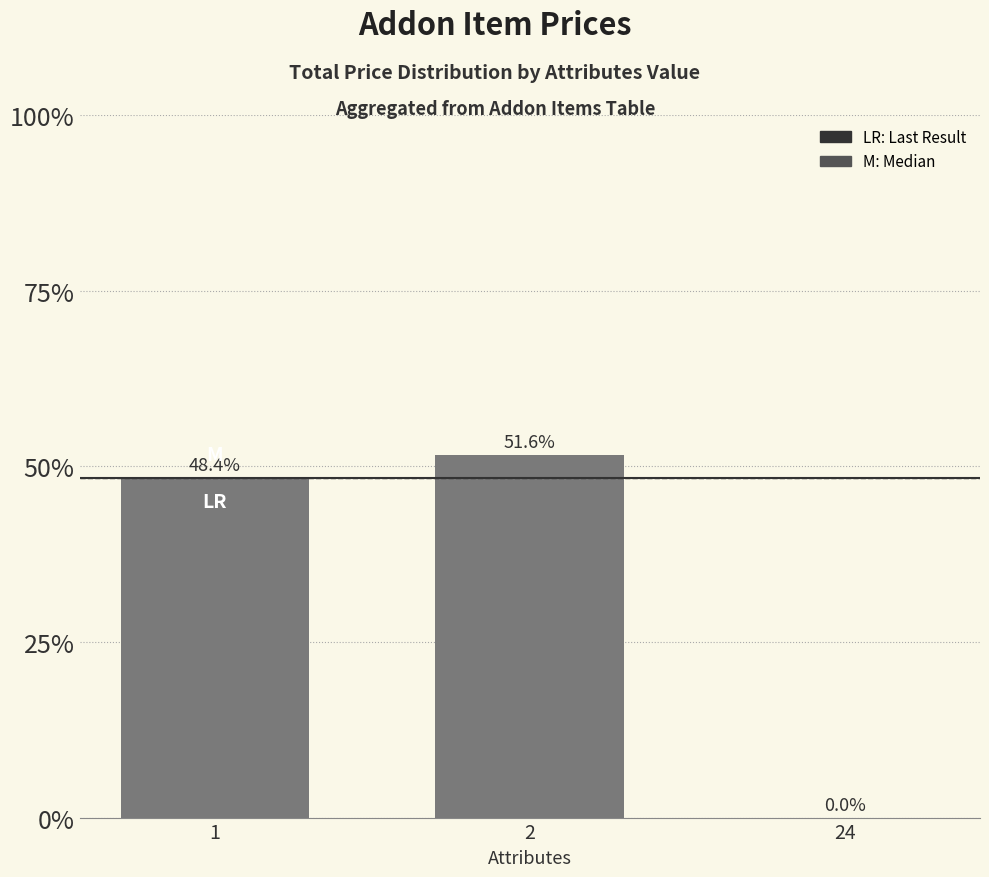

Are the bars grouped side by side (vs. stacked)?

No